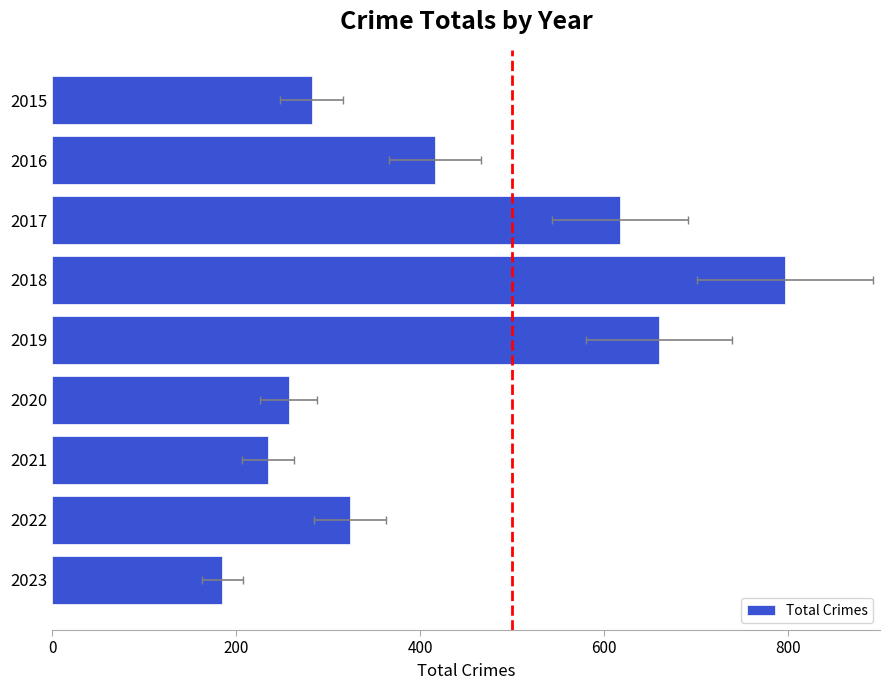

True or false: the data shows 993 at 2019.

False